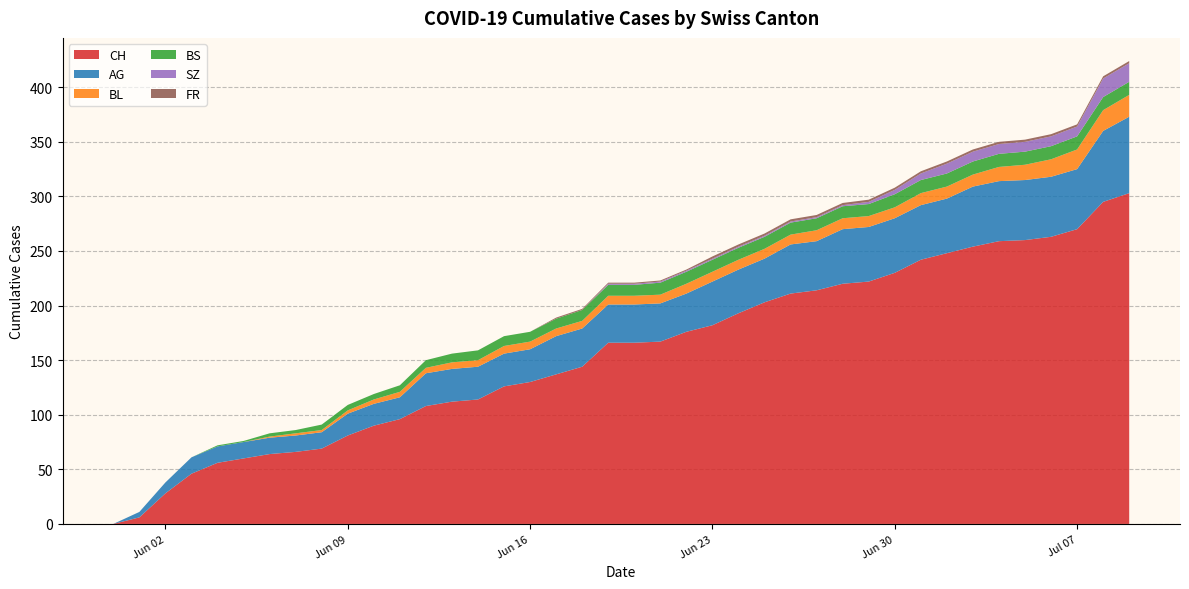

Reading left to right, list all the values displayed in this chart.

CH: 0=0	1=6	2=28	3=46	4=56	5=60	6=64	7=66	8=69	9=81	10=90	11=96	12=108	13=112	14=114	15=126	16=130	17=137	18=144	19=166	20=166	21=167	22=176	23=182	24=193	25=203	26=211	27=214	28=220	29=222	30=230	31=242	32=248	33=254	34=259	35=260	36=263	37=270	38=295	39=303
AG: 0=0	1=5	2=10	3=15	4=15	5=15	6=15	7=15	8=15	9=20	10=20	11=20	12=30	13=30	14=30	15=30	16=30	17=35	18=35	19=35	20=35	21=35	22=35	23=40	24=40	25=40	26=45	27=45	28=50	29=50	30=50	31=50	32=50	33=55	34=55	35=55	36=55	37=55	38=65	39=70
BL: 0=0	1=0	2=0	3=0	4=0	5=0	6=1	7=2	8=2	9=3	10=4	11=5	12=5	13=6	14=6	15=7	16=7	17=7	18=7	19=8	20=8	21=8	22=9	23=9	24=9	25=9	26=9	27=10	28=10	29=10	30=10	31=11	32=11	33=11	34=13	35=14	36=16	37=18	38=19	39=20
BS: 0=0	1=0	2=0	3=0	4=1	5=1	6=3	7=3	8=5	9=5	10=5	11=6	12=7	13=8	14=9	15=9	16=9	17=9	18=10	19=10	20=10	21=11	22=11	23=11	24=11	25=11	26=11	27=11	28=11	29=11	30=12	31=12	32=12	33=12	34=12	35=12	36=12	37=12	38=12	39=12
SZ: 0=0	1=0	2=0	3=0	4=0	5=0	6=0	7=0	8=0	9=0	10=0	11=0	12=0	13=0	14=0	15=0	16=0	17=0	18=0	19=1	20=1	21=1	22=1	23=1	24=1	25=1	26=1	27=1	28=1	29=2	30=4	31=6	32=9	33=9	34=9	35=9	36=9	37=9	38=17	39=17
FR: 0=0	1=0	2=0	3=0	4=0	5=0	6=0	7=0	8=0	9=0	10=0	11=0	12=0	13=0	14=0	15=0	16=0	17=1	18=1	19=1	20=1	21=1	22=1	23=2	24=2	25=2	26=2	27=2	28=2	29=2	30=2	31=2	32=2	33=2	34=2	35=2	36=2	37=2	38=2	39=2